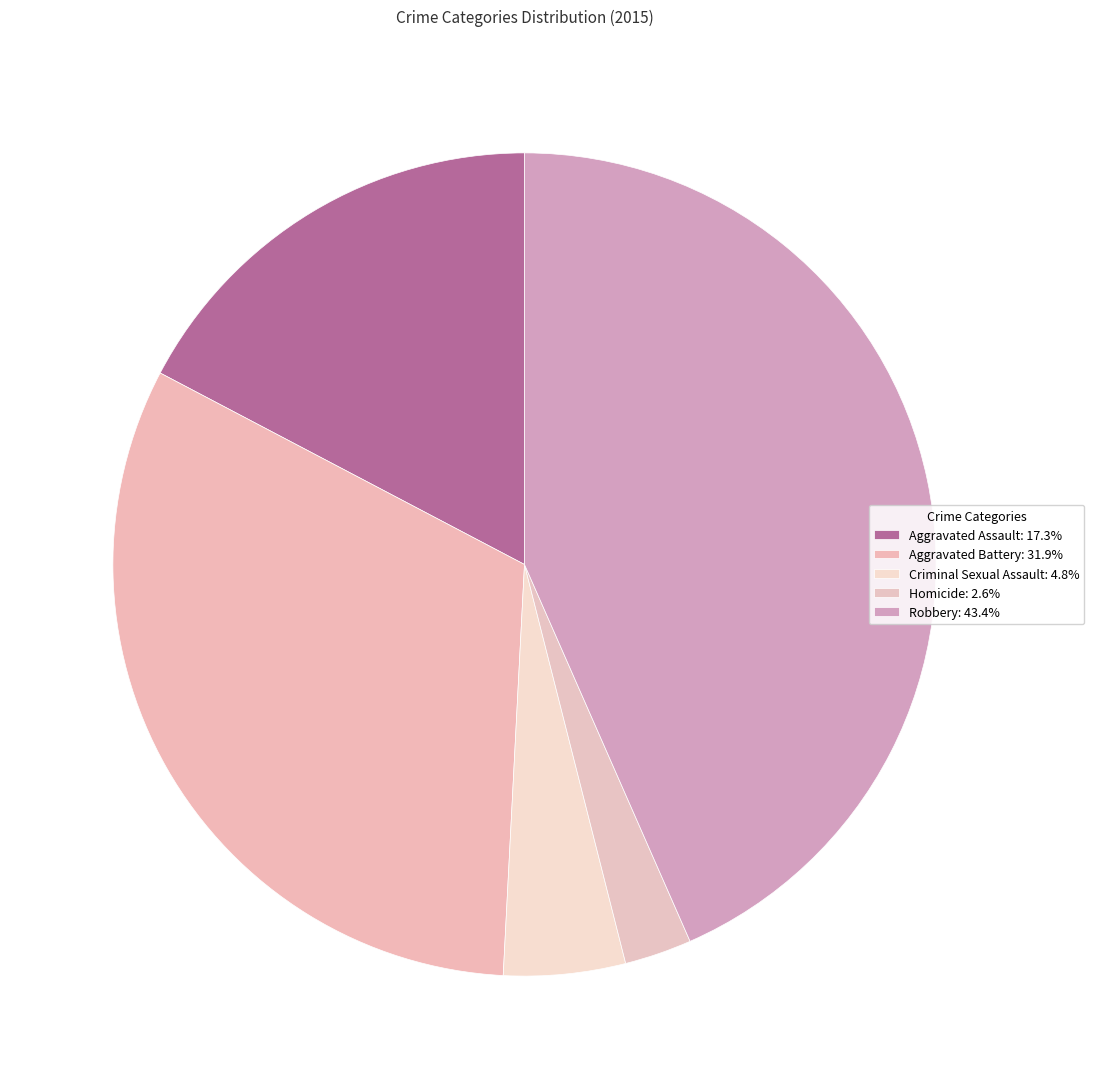

Is the sum of Robbery and Criminal Sexual Assault greater than half?

No